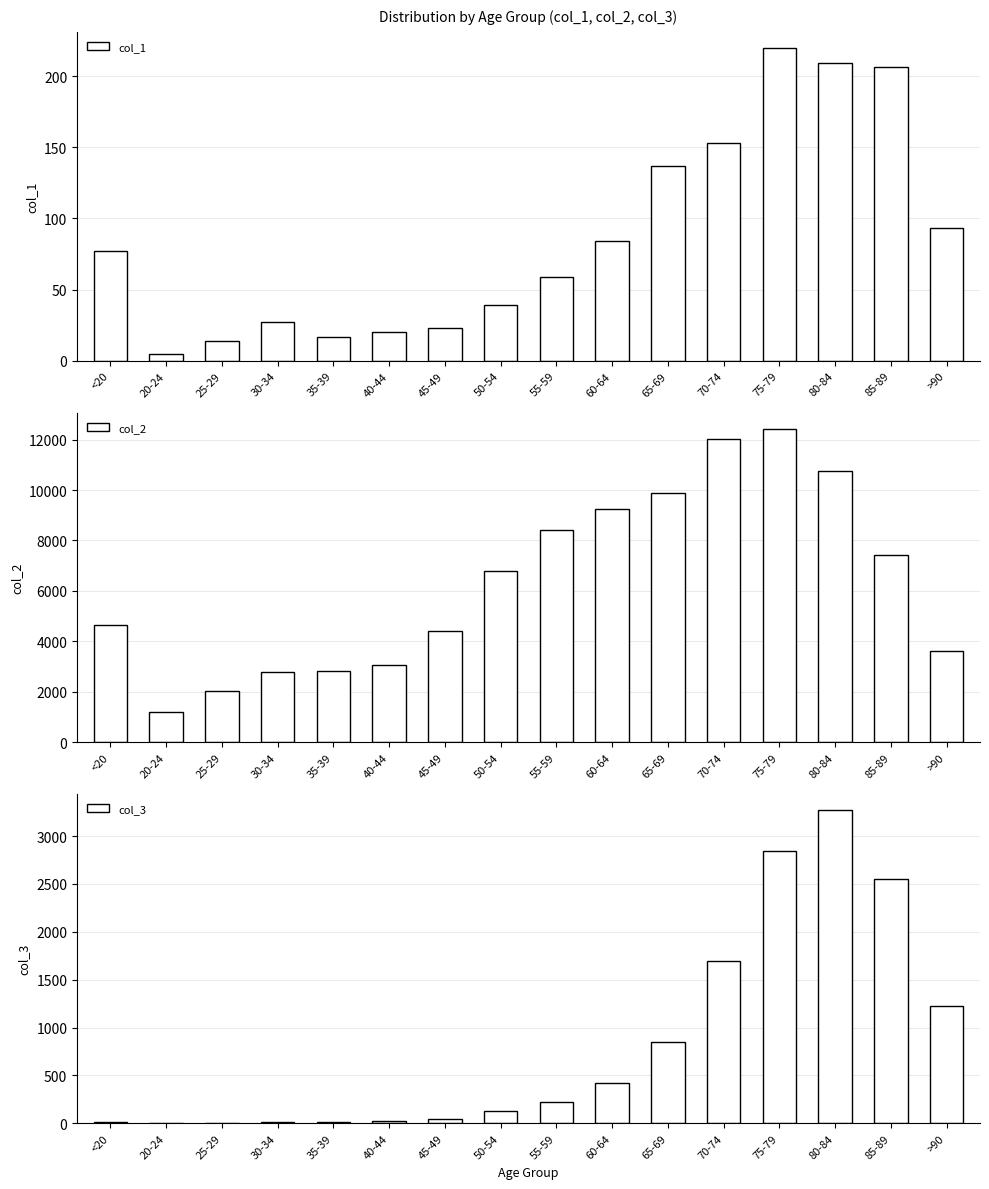

Are the bars grouped side by side (vs. stacked)?

Yes